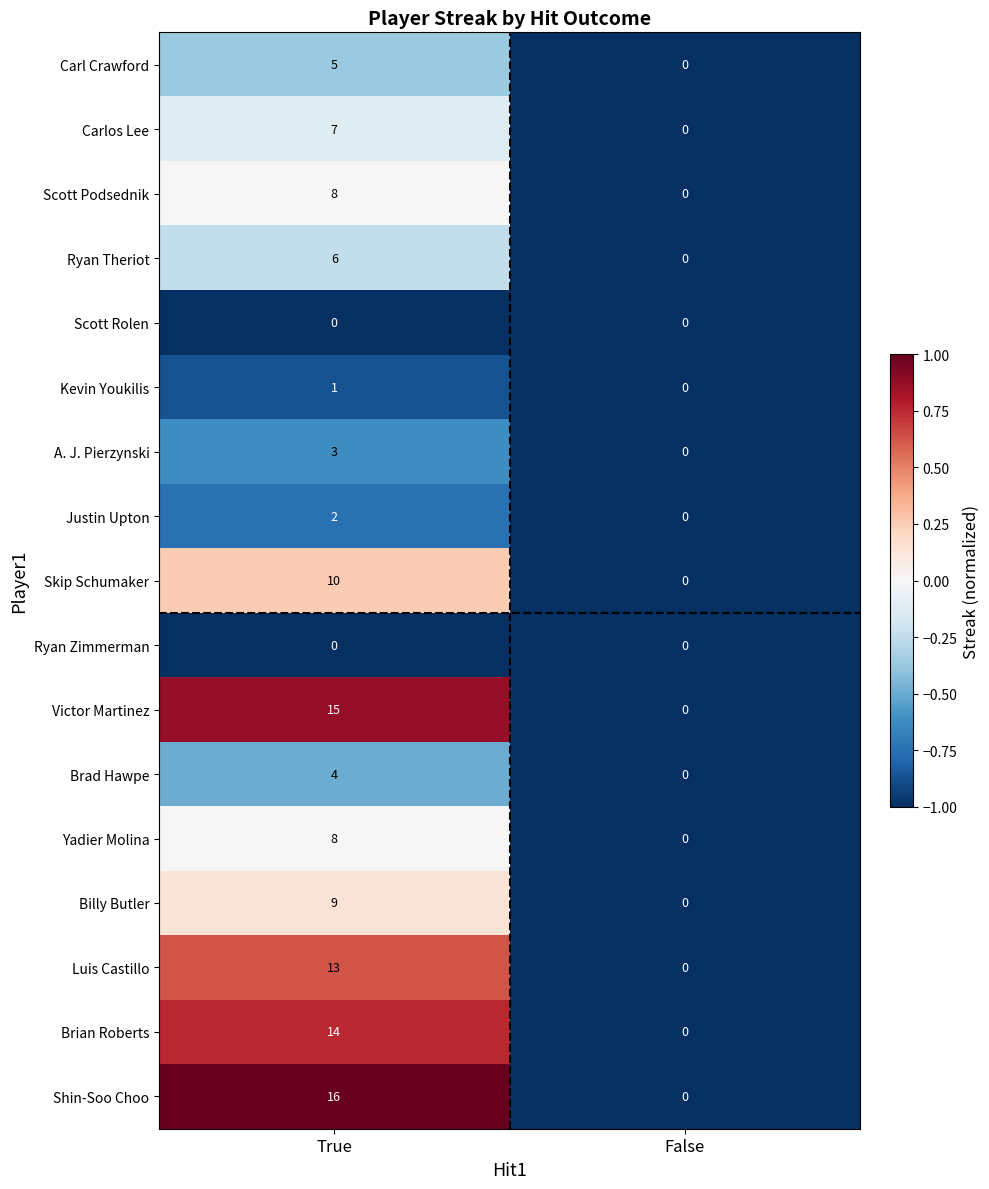

Which series has the largest total across all categories?

Shin-Soo Choo